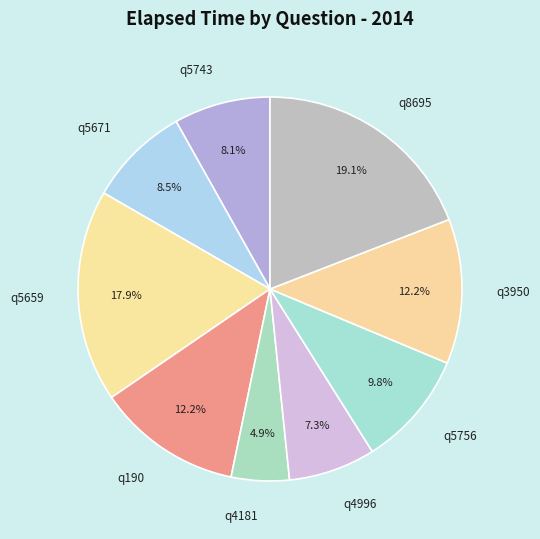

To the nearest percent, what is the difference between the largest and smallest slice percentages?

14%